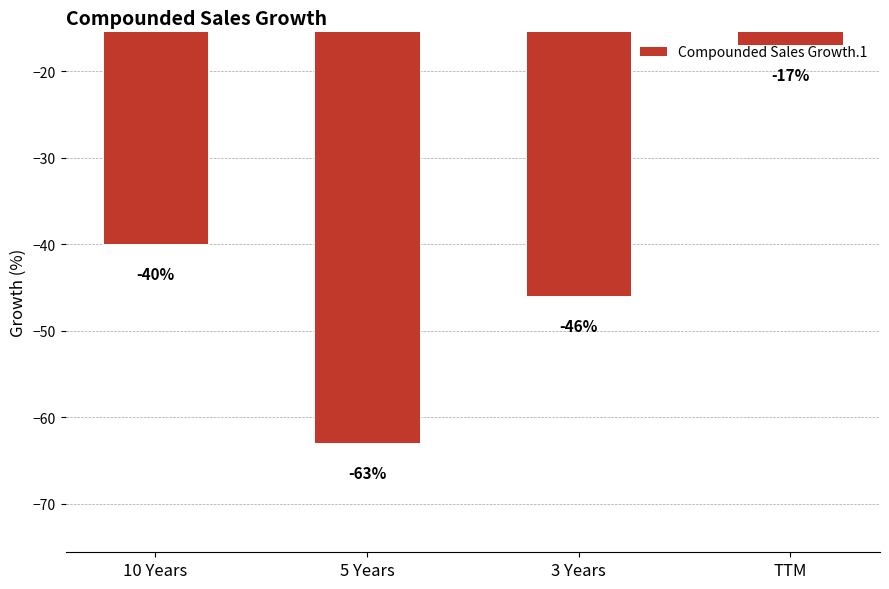

Does the chart contain stacked bars?

No